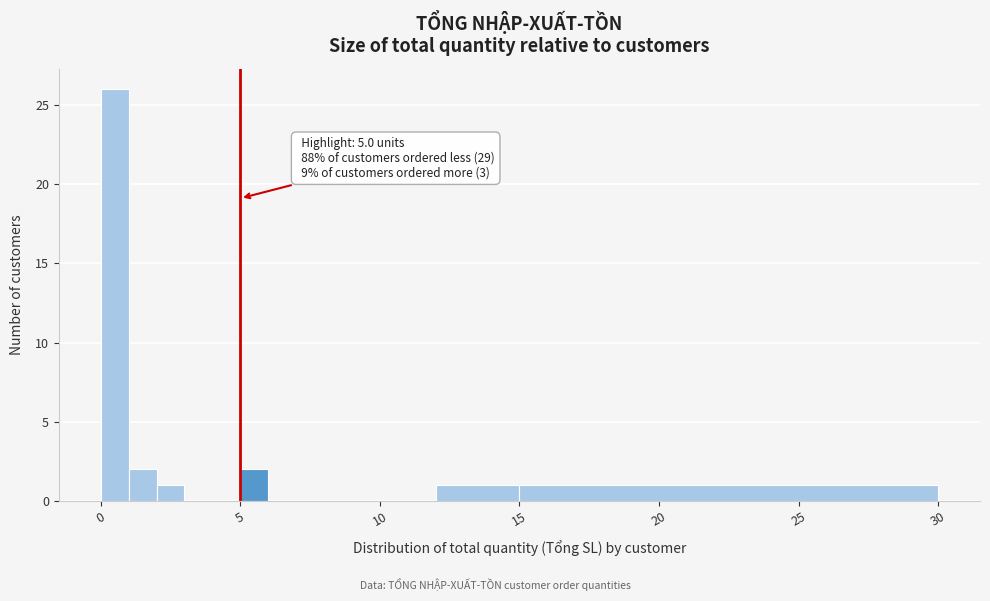

Read against the x-axis, roughly where is the centre of the tallest bar?

0.5